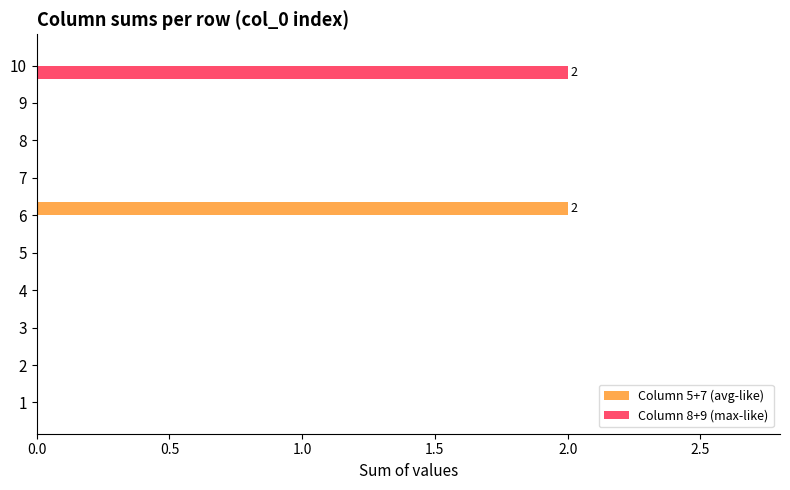

How many series are shown in this chart?

2